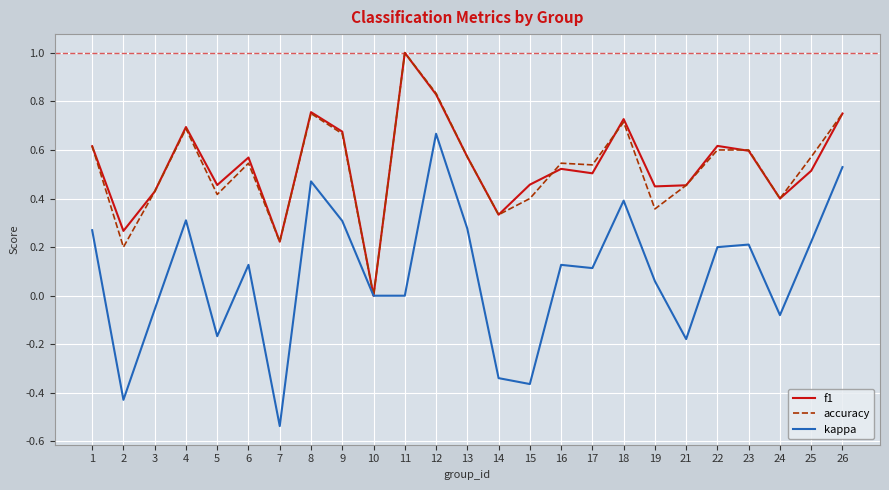

Which category has the highest value in the kappa series?

12